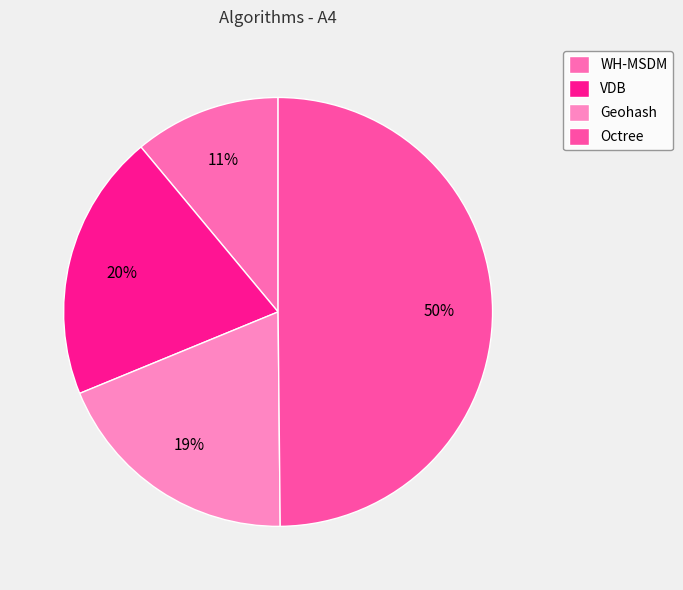

Count the number of slices in the pie.

4